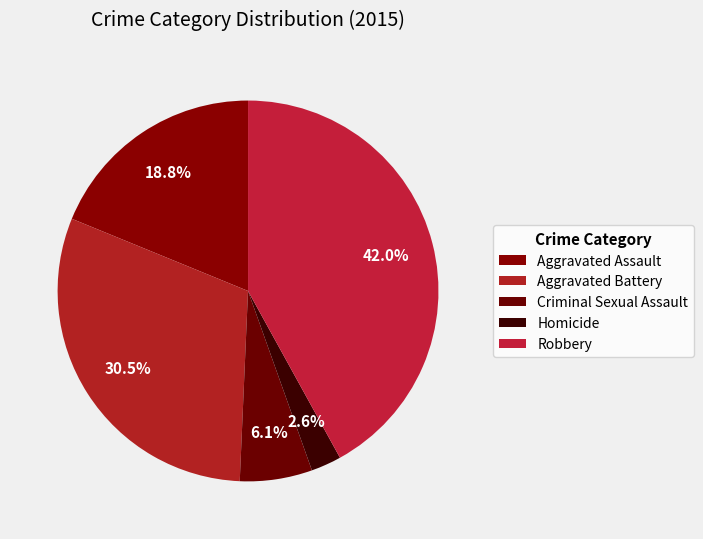

What is the largest slice in the pie chart?

Robbery